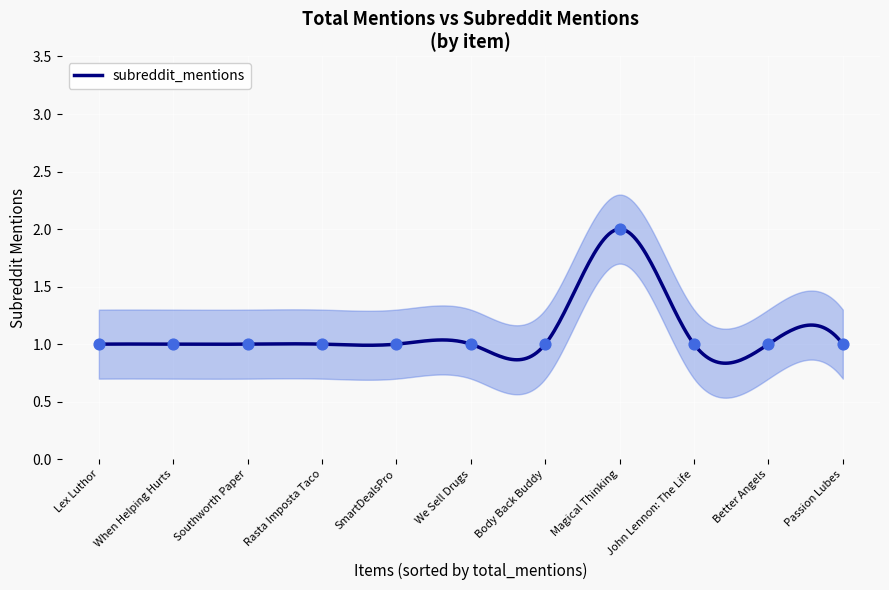

Which has a higher value, Magical Thinking or We Sell Drugs?

Magical Thinking